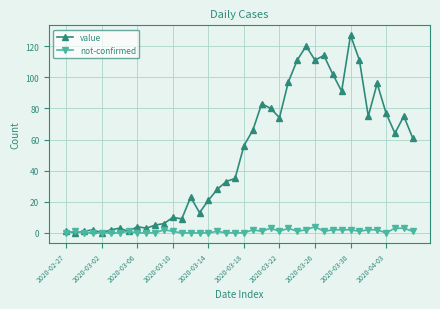

What is the sum of all not-confirmed values?

42